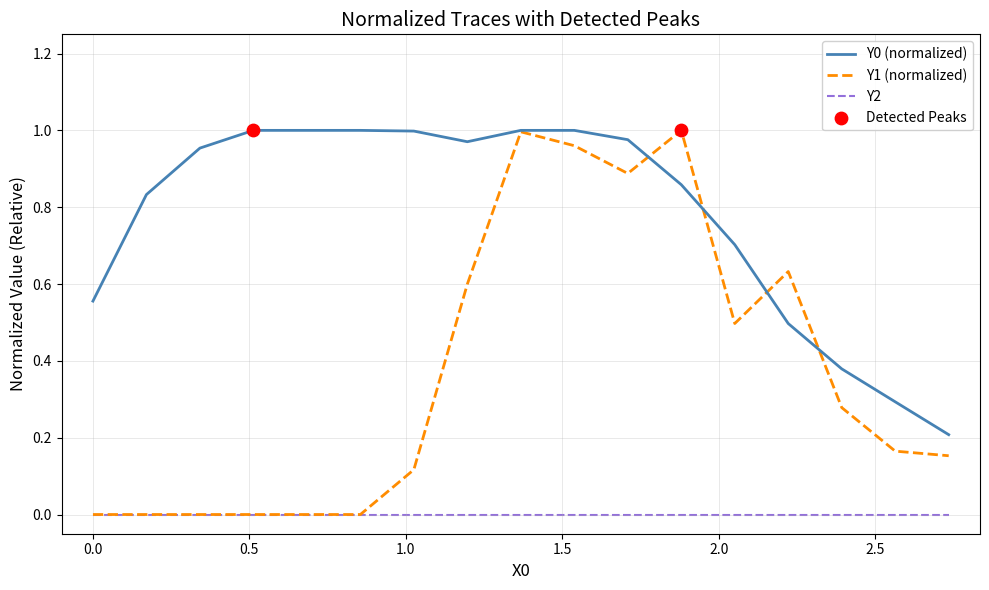

Which series has the largest range (max minus min)?

Y1 (normalized)